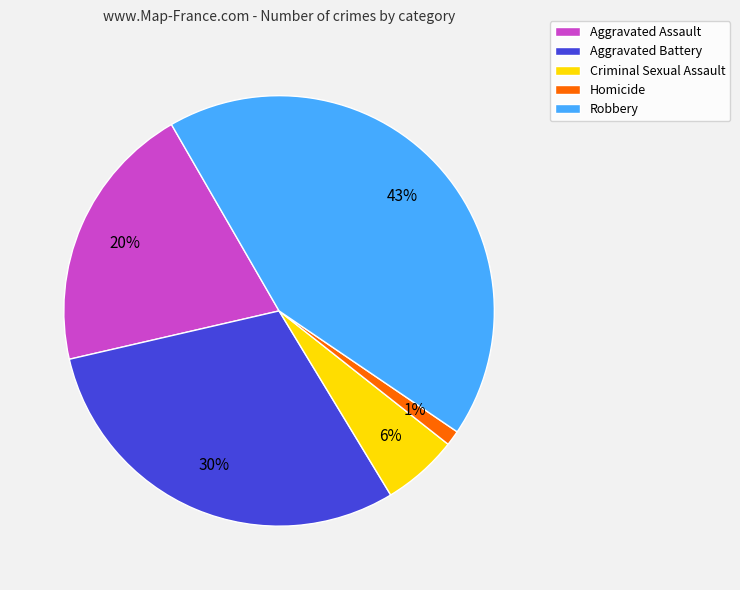

Rank the categories by value from lowest to highest.

Homicide, Criminal Sexual Assault, Aggravated Assault, Aggravated Battery, Robbery